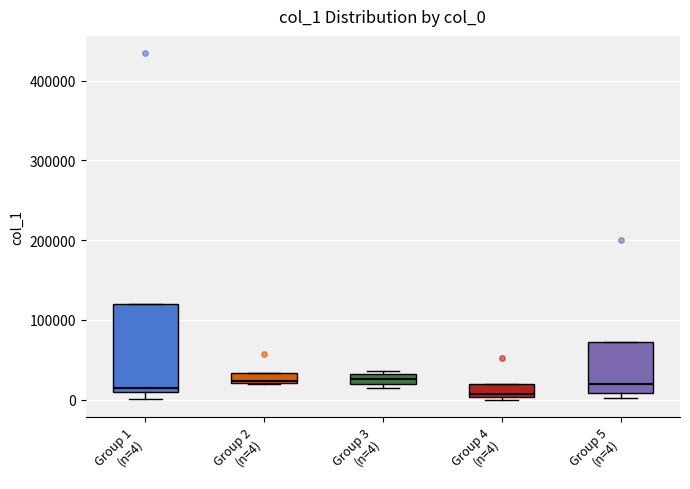

Comparing the boxes themselves (not the whiskers), which one is the tallest?

Group 1 (n=4)